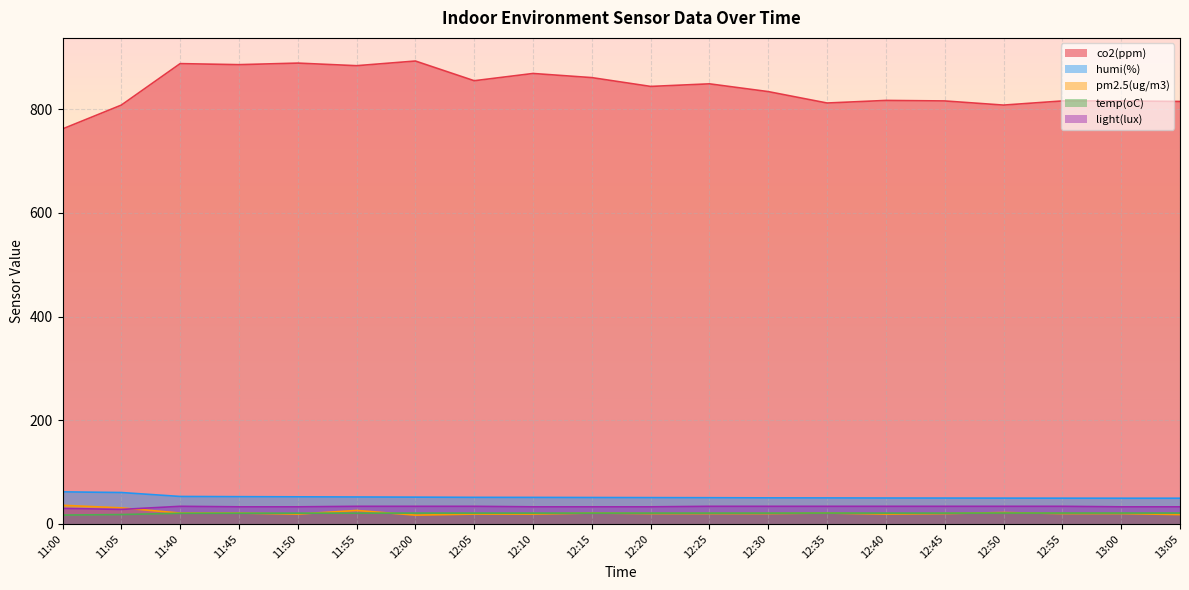

Which series has the largest total across all categories?

co2(ppm)